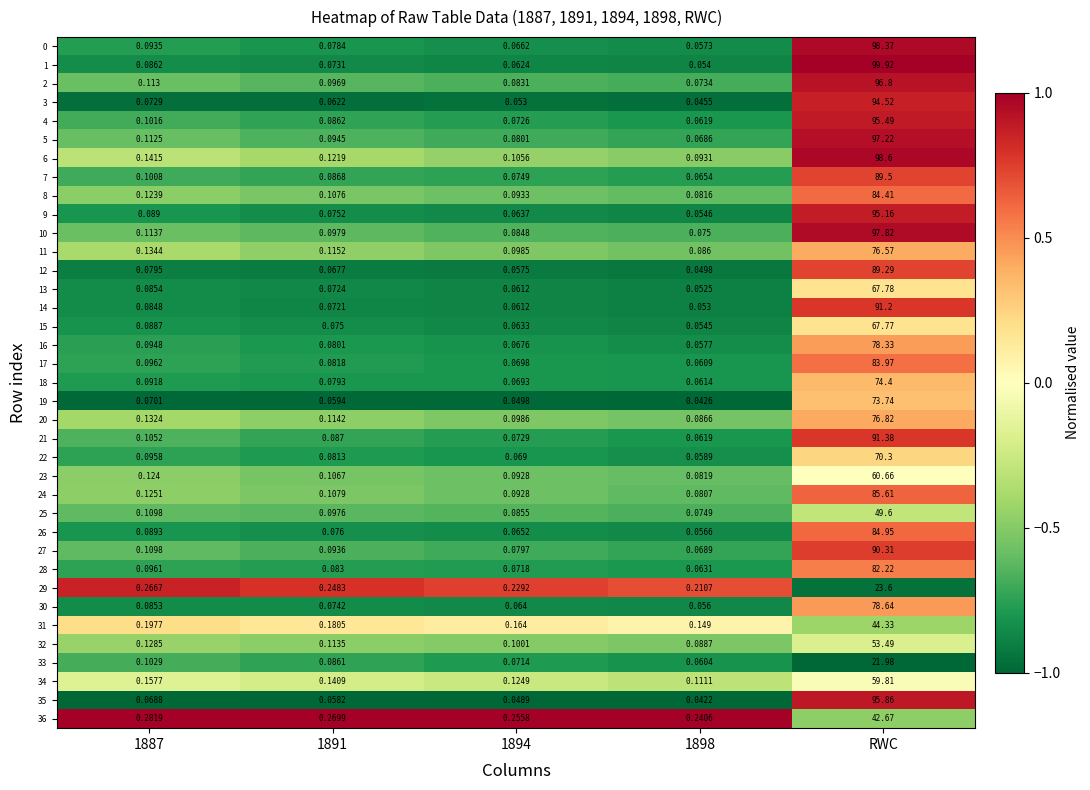

Which category has the highest value in the 15 series?

RWC